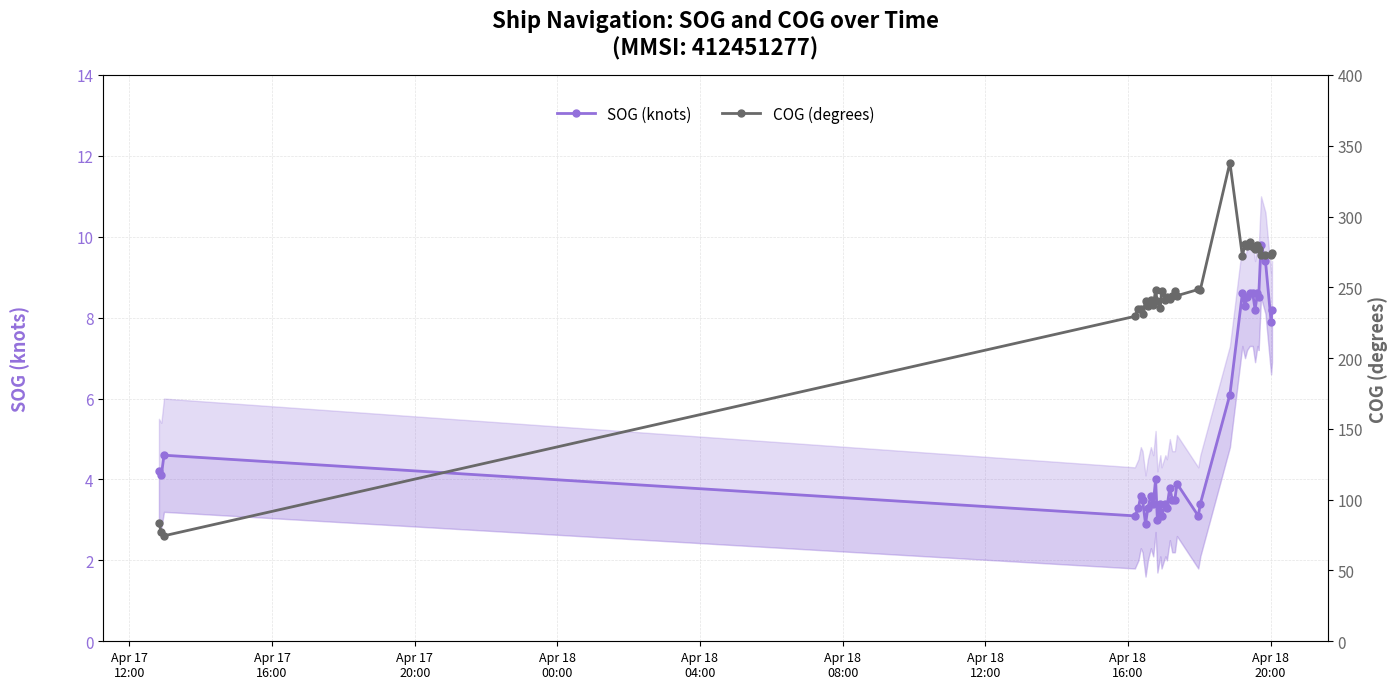

Reading left to right, transcribe all the data shown in this chart.

SOG (knots): 4.2	4.1	4.6	3.1	3.3	3.6	3.5	2.9	3.3	3.6	3.4	4.0	3.0	3.4	3.1	3.4	3.3	3.8	3.5	3.5	3.9	3.1	3.4	6.1	8.6	8.3	8.5	8.6	8.6	8.2	8.6	8.5	9.8	9.4	7.9	8.2
COG (degrees): 83.3	77.2	74.5	229.5	235.0	234.5	231.4	240.1	236.7	241.0	237.4	247.8	240.0	235.6	247.1	240.9	242.9	242.0	243.8	247.1	244.1	248.5	248.3	338.1	272.4	280.5	279.0	281.9	278.6	276.8	280.2	277.0	272.9	273.1	272.7	274.0